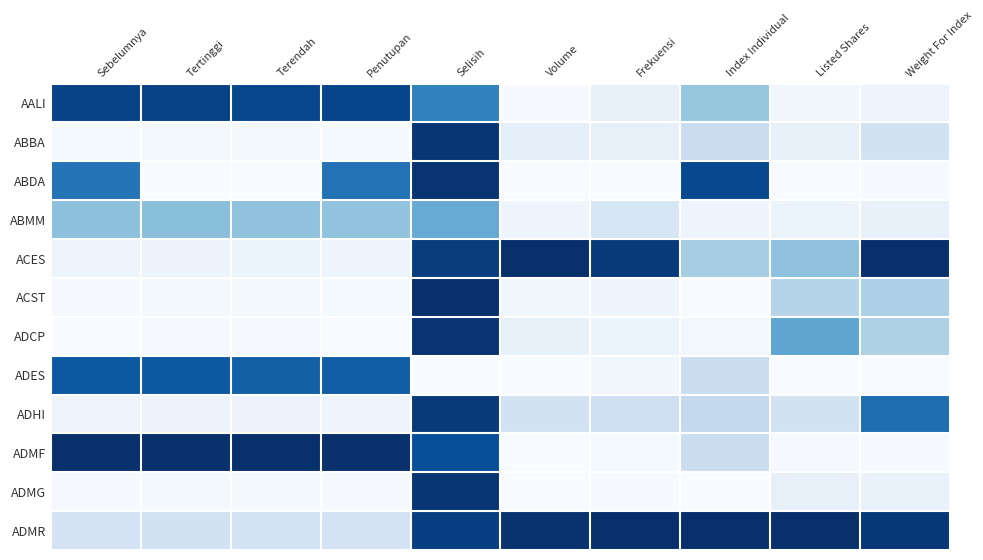

Between Index Individual and Volume, which is larger?

Index Individual